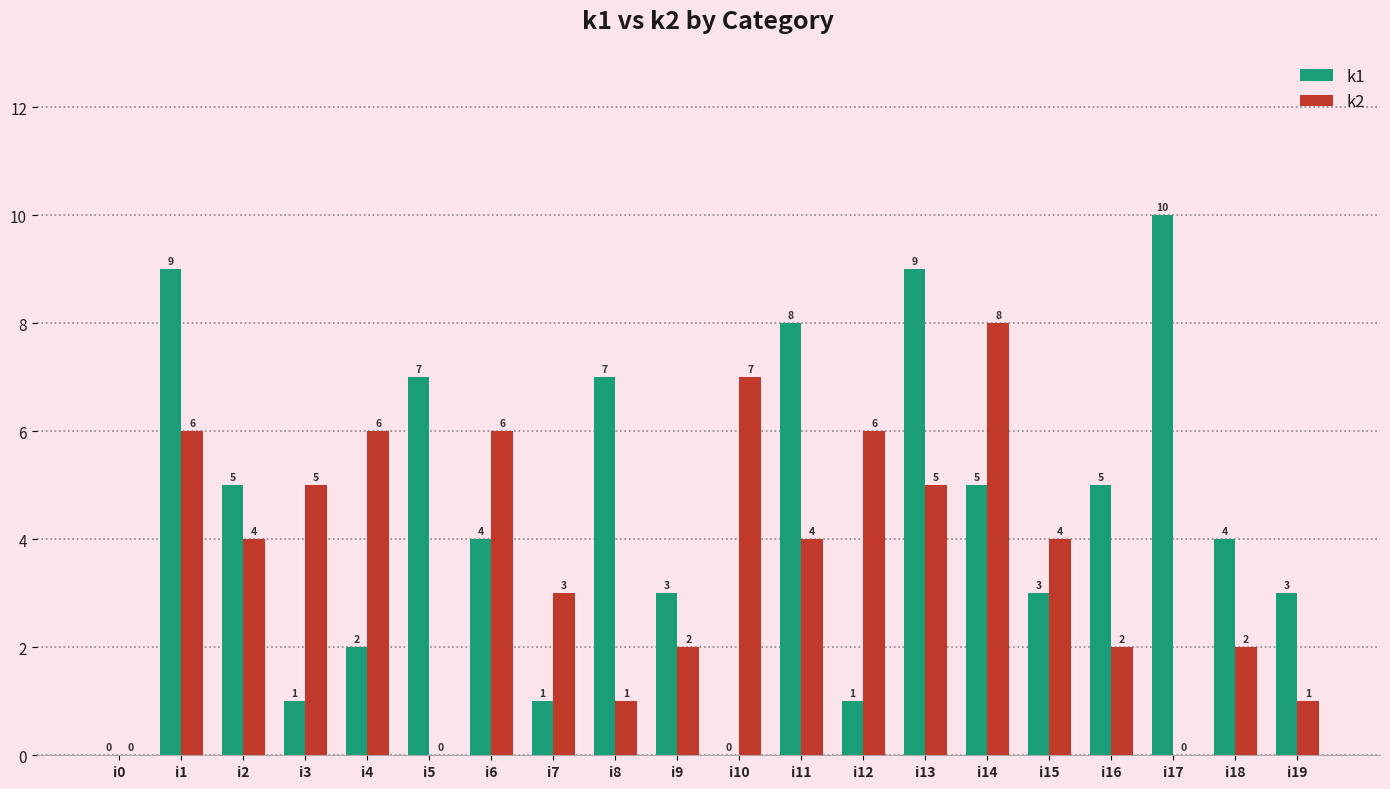

The value of k1 at i2 is 2. True or false?

False